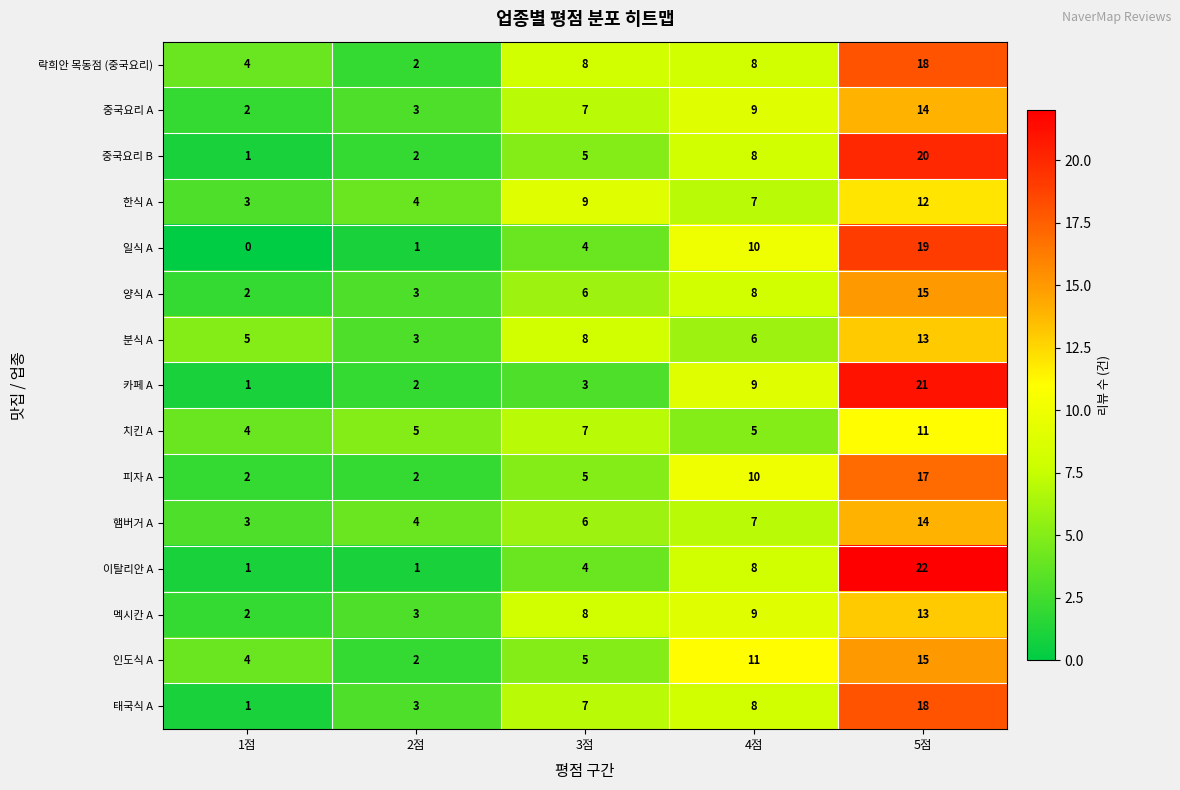

List the labels in order of 일식 A value, largest first.

5점, 4점, 3점, 2점, 1점